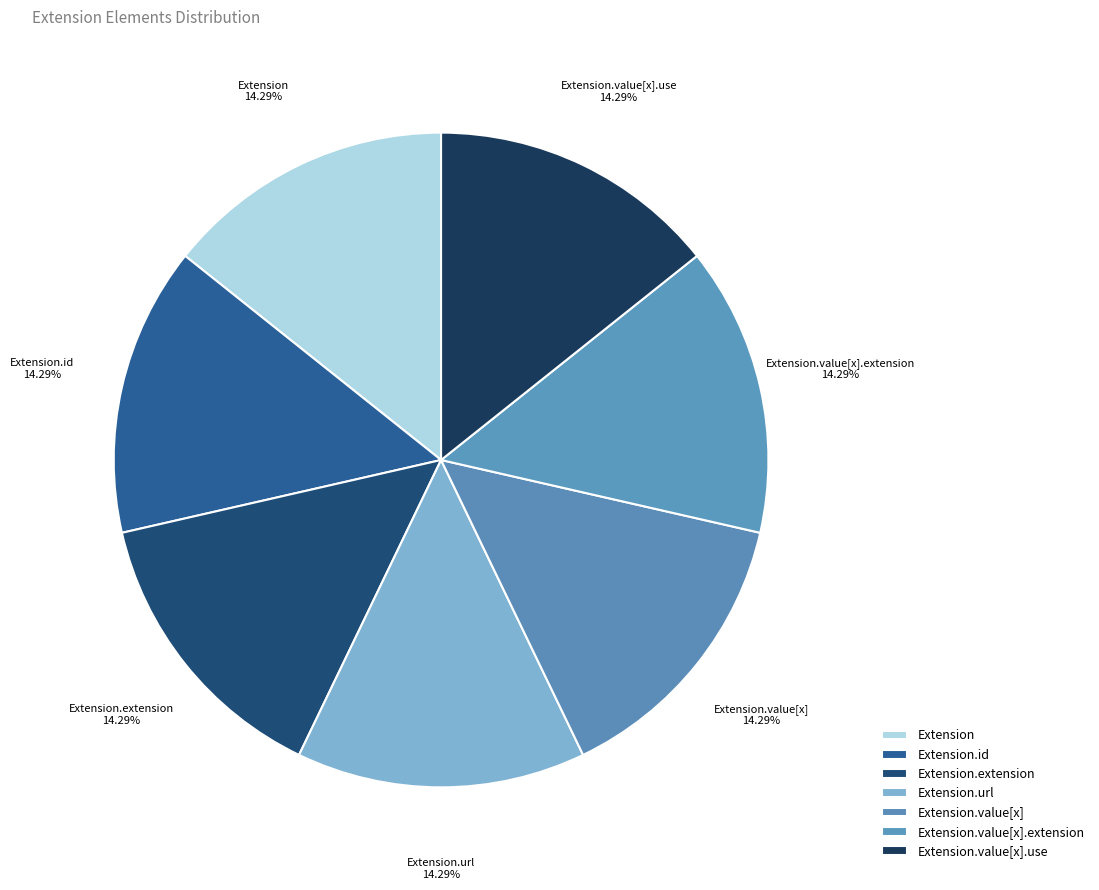

Combined, do Extension.id and Extension.url account for over 50%?

No